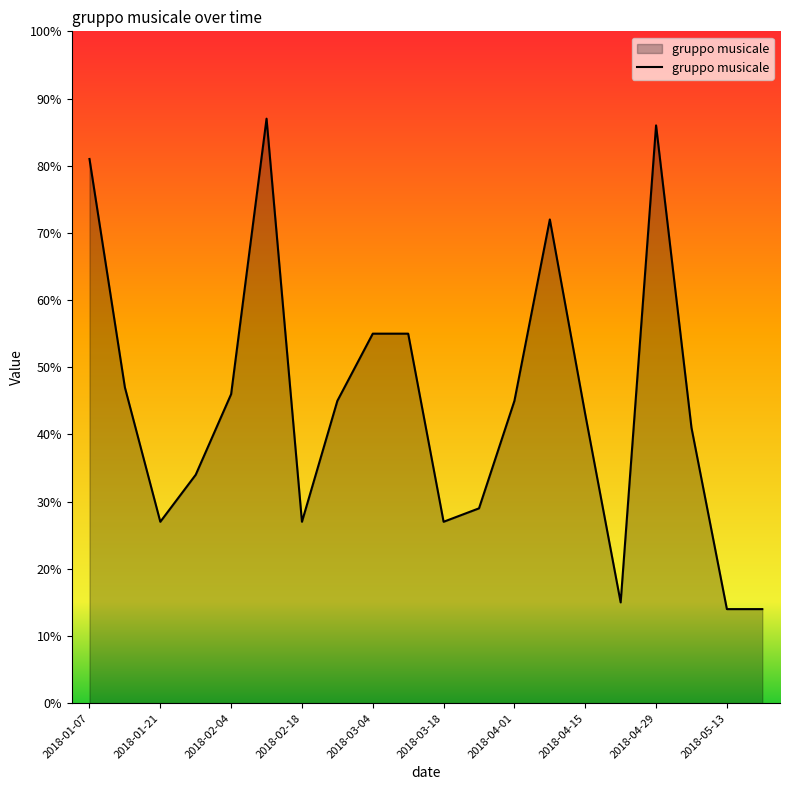

What is the difference between the maximum and minimum values?

73